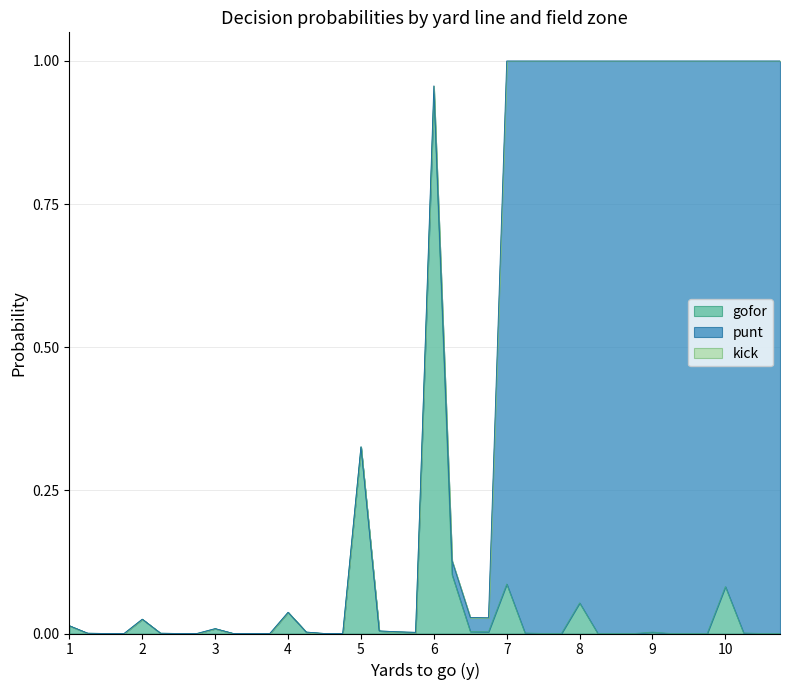

True or false: gofor and kick cross at least once.

False